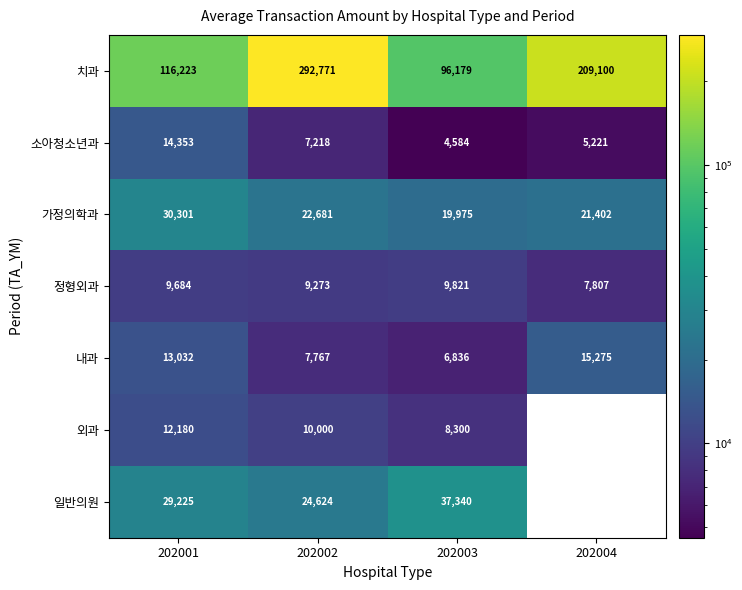

At which category does the chart reach its minimum across all series?

202003